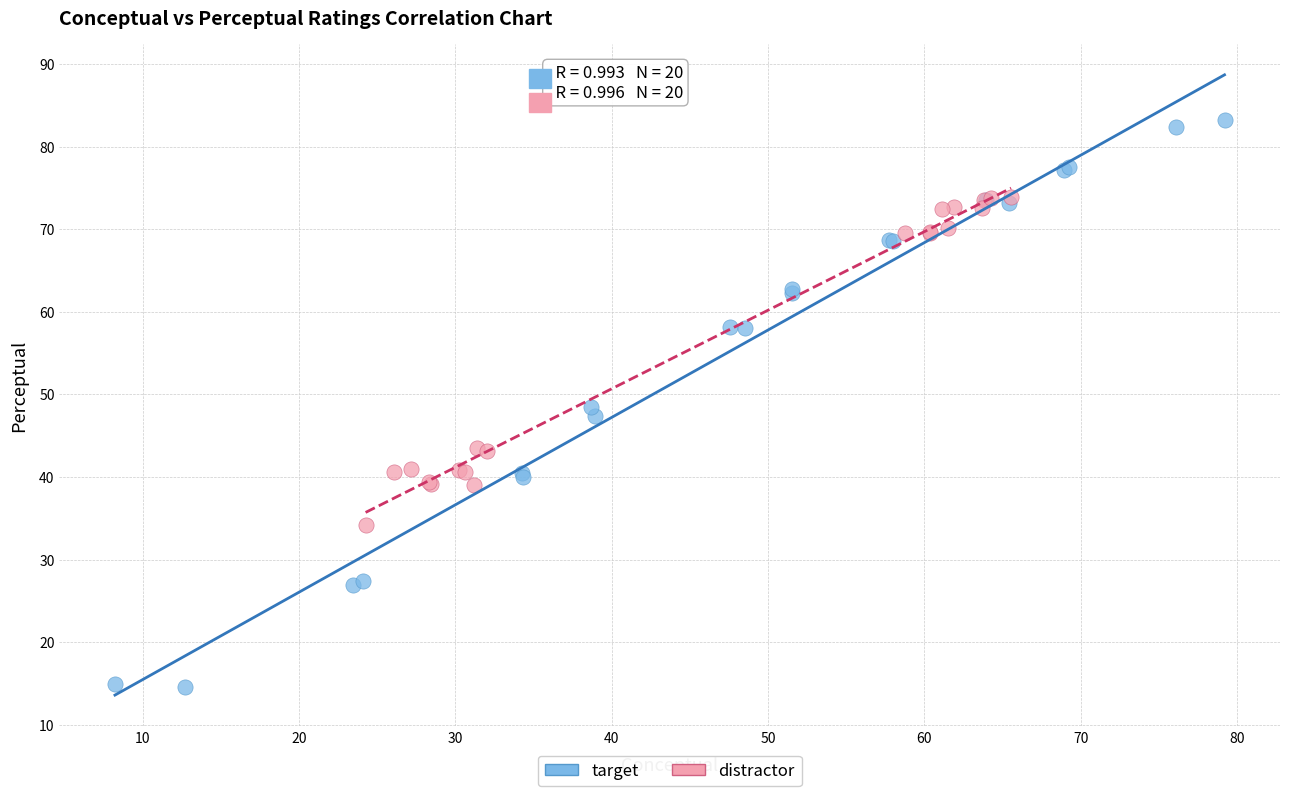

Which series reaches the minimum Y coordinate?

target